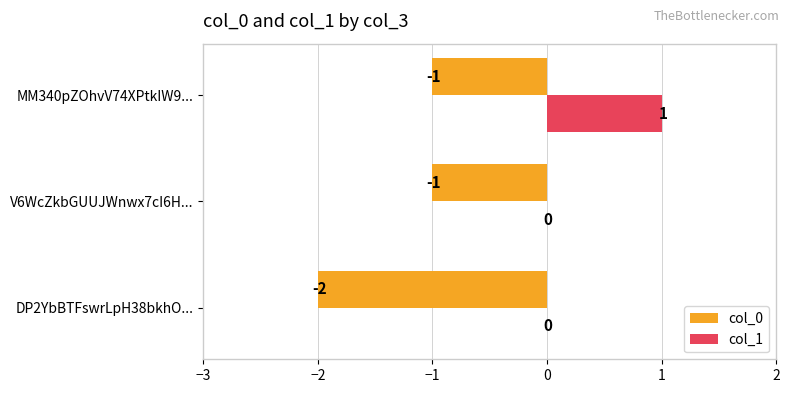

Which category has the highest value across all series?

MM340pZOhvV74XPtkIW9...